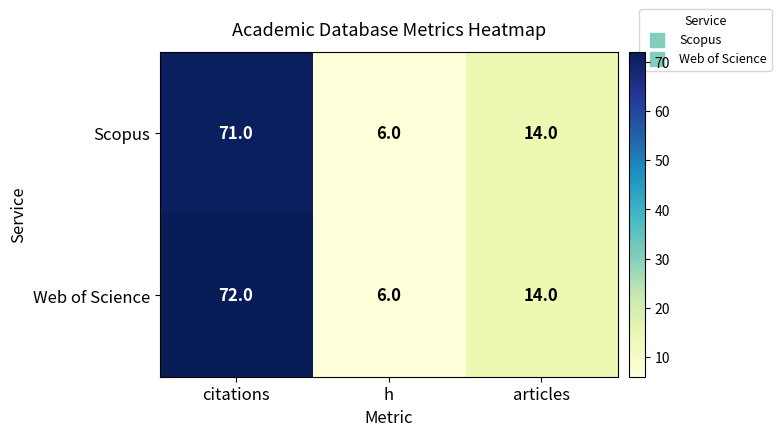

Which category has the lowest value in the Scopus series?

h